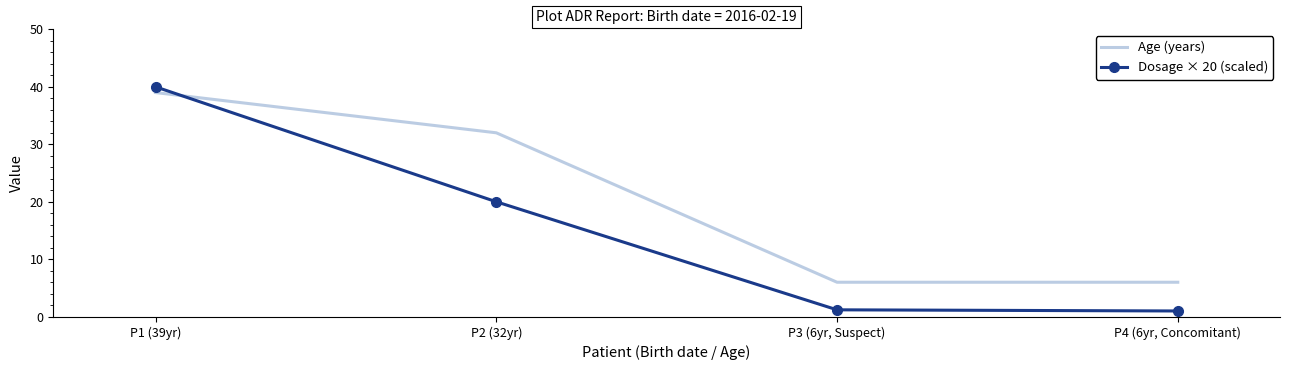

Where is Dosage × 20 (scaled) nearest to the value 20?

P2 (32yr)